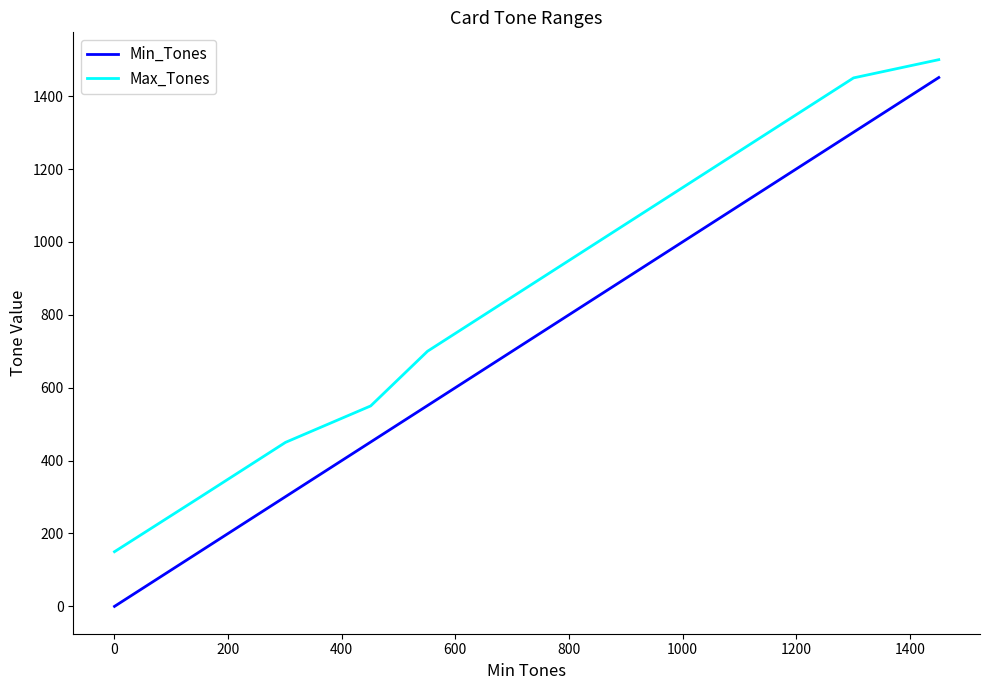

True or false: Max_Tones and Min_Tones intersect in this chart.

False